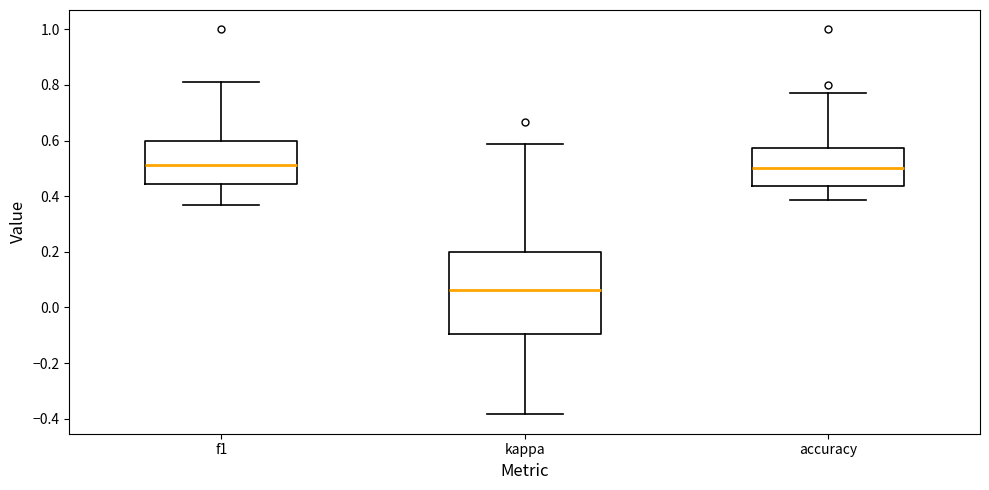

Reading left to right, transcribe this box plot: for each box, give where its median line is, the range the box spans, and where its two whiskers end, as read against the y-axis. The values are not printed on the chart, so give them approximately, as read against the axis.

f1: median 0.52, box 0.44 to 0.60, whiskers 0.36 to 0.82
kappa: median 0.06, box -0.10 to 0.20, whiskers -0.38 to 0.58
accuracy: median 0.50, box 0.44 to 0.58, whiskers 0.38 to 0.76